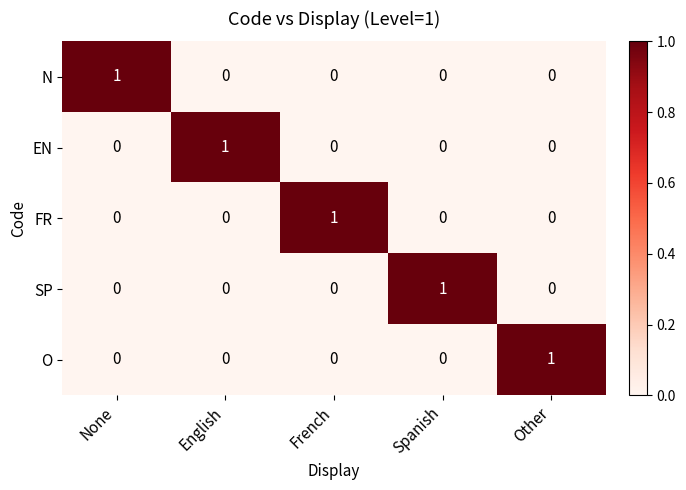

The SP series shows -1 at French. True or false?

False